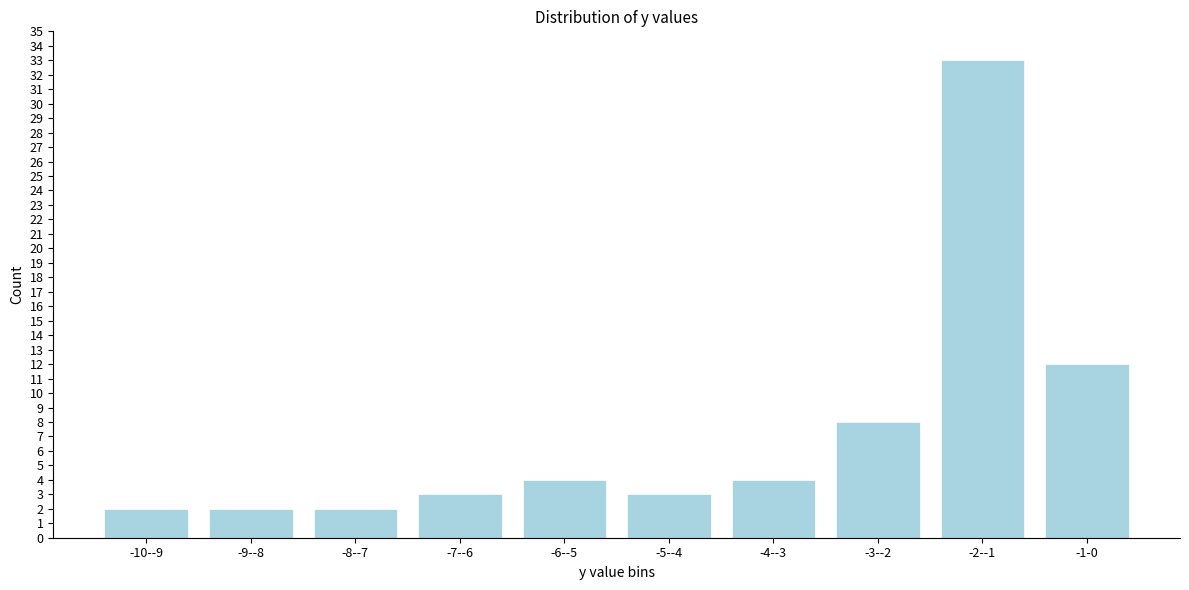

Reading left to right, extract all data points from this chart.

-10--9=2	-9--8=2	-8--7=2	-7--6=3	-6--5=4	-5--4=3	-4--3=4	-3--2=8	-2--1=33	-1-0=12